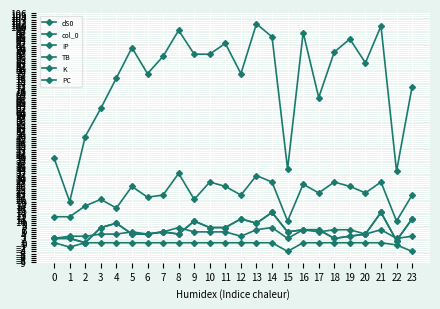

Which category has the highest value in the K series?

8